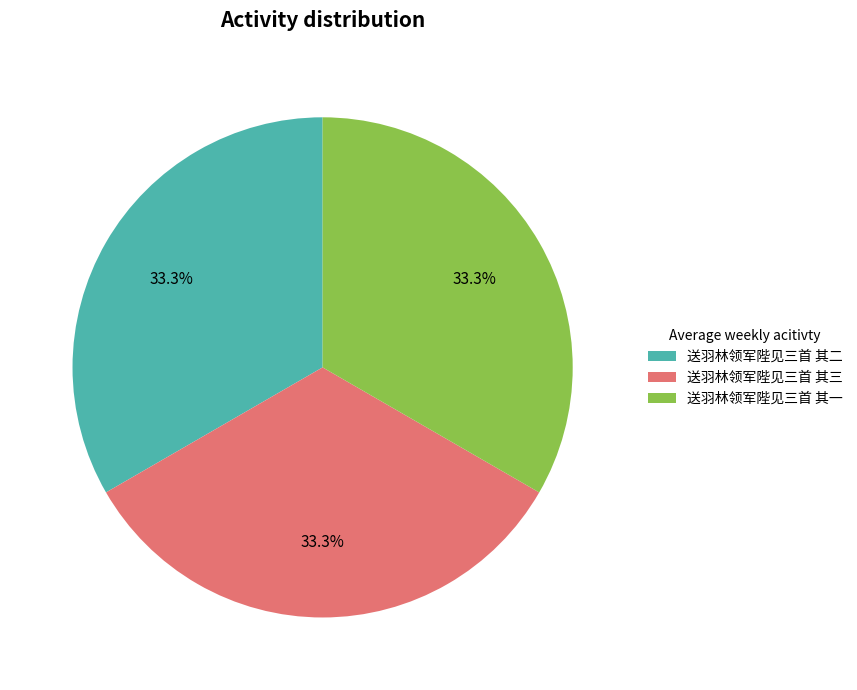

Approximately how many times larger is the value at 送羽林领军陛见三首 其三 compared to 送羽林领军陛见三首 其一?

1.0